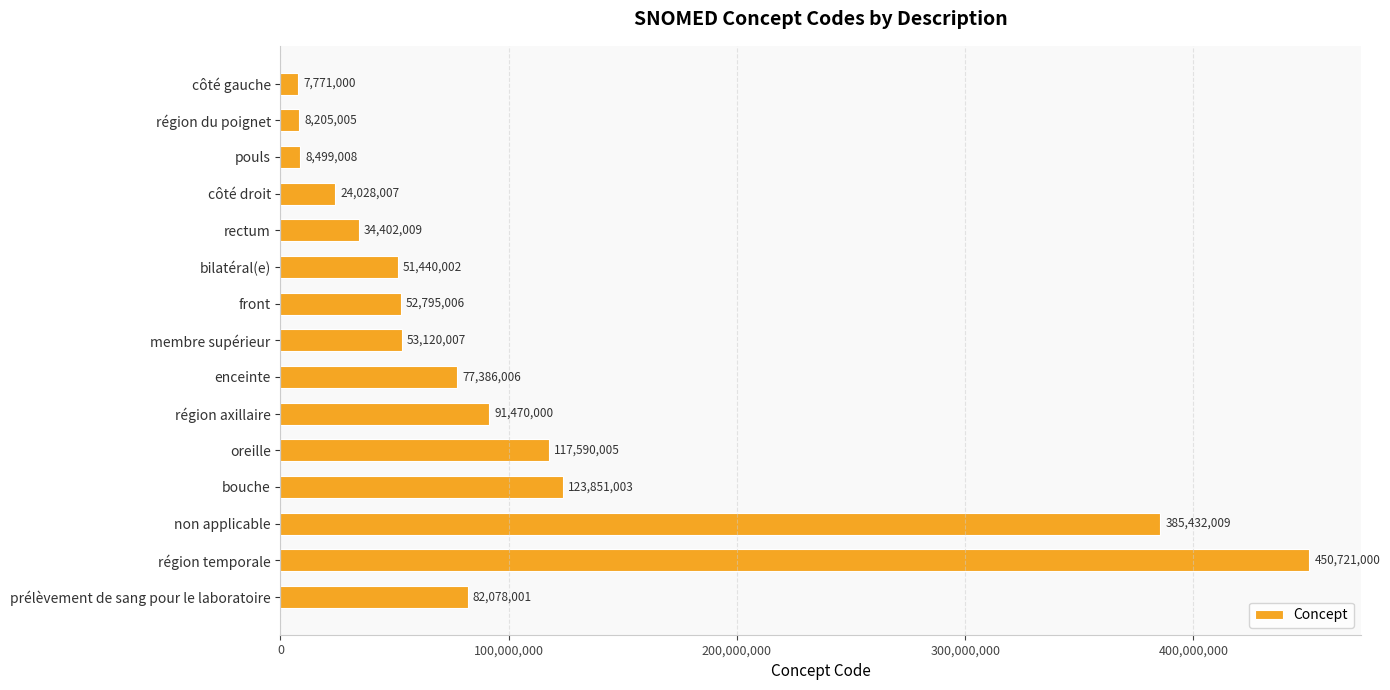

Rank the categories by value from lowest to highest.

côté gauche, région du poignet, pouls, côté droit, rectum, bilatéral(e), front, membre supérieur, enceinte, prélèvement de sang pour le laboratoire, région axillaire, oreille, bouche, non applicable, région temporale